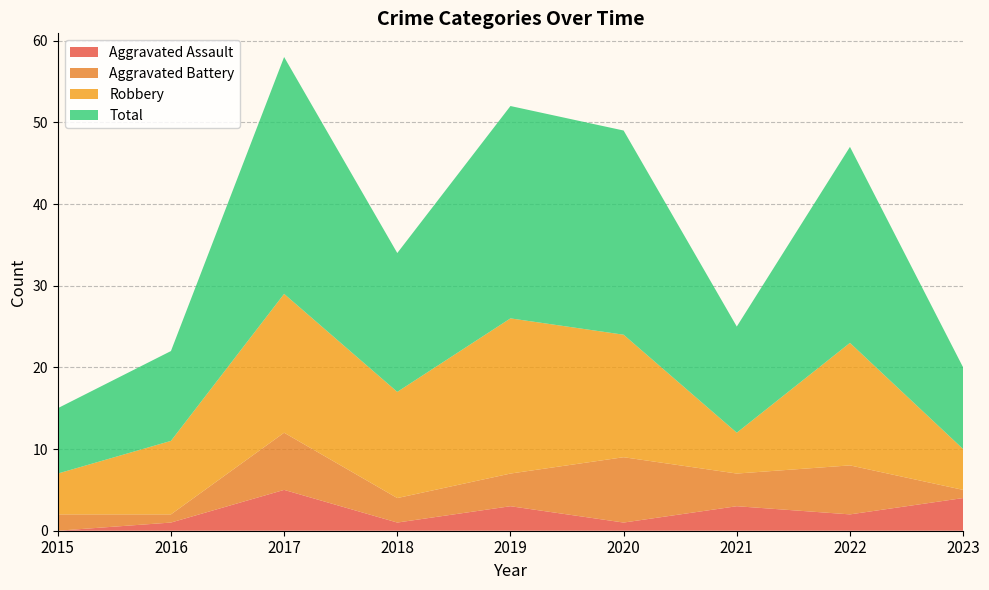

Reading right to left, what are all the values shown in this chart?

Aggravated Assault: 4	2	3	1	3	1	5	1	0
Aggravated Battery: 1	6	4	8	4	3	7	1	2
Robbery: 5	15	5	15	19	13	17	9	5
Total: 10	24	13	25	26	17	29	11	8